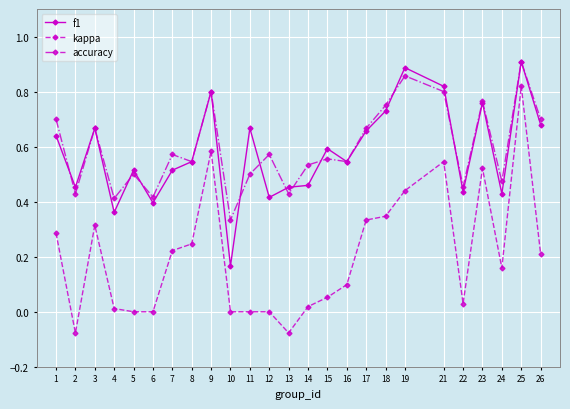

The f1 series shows 0.4 at 22. True or false?

True